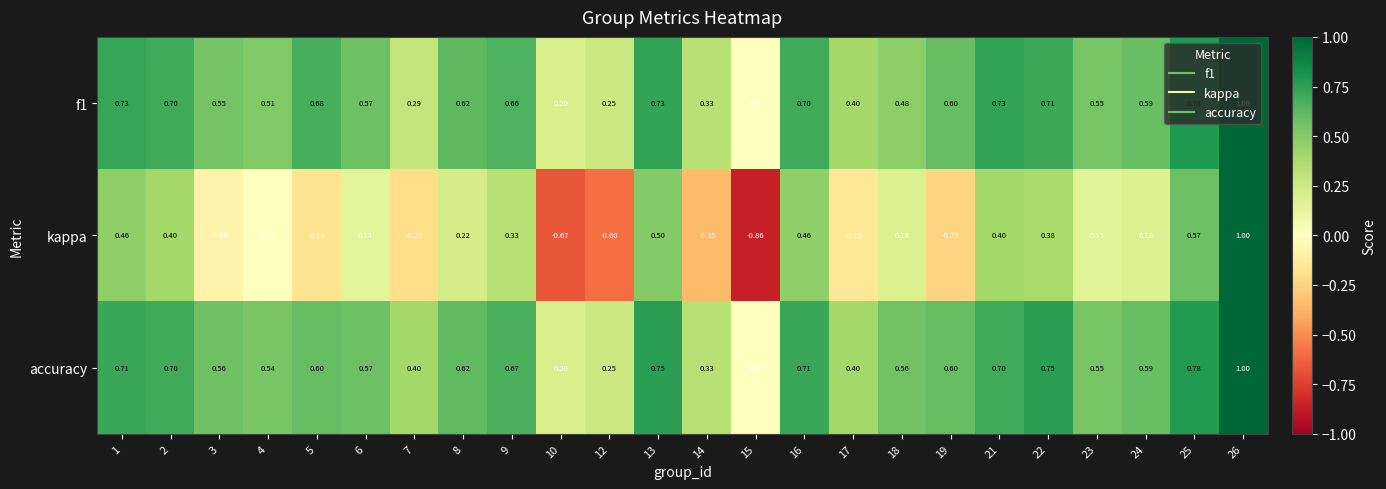

Which series has the largest range (max minus min)?

kappa